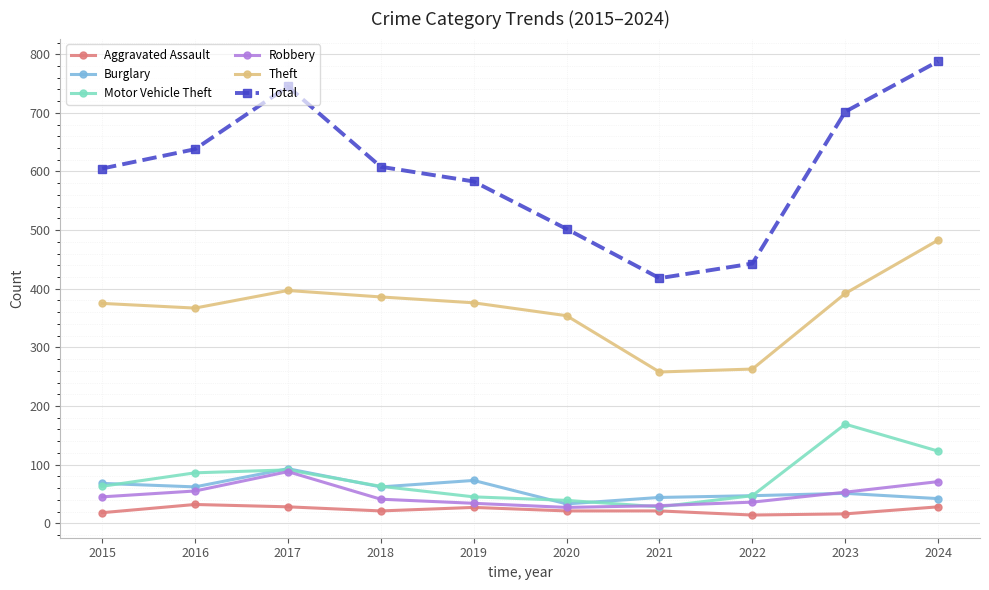

Where is the first local maximum for Total?

2017